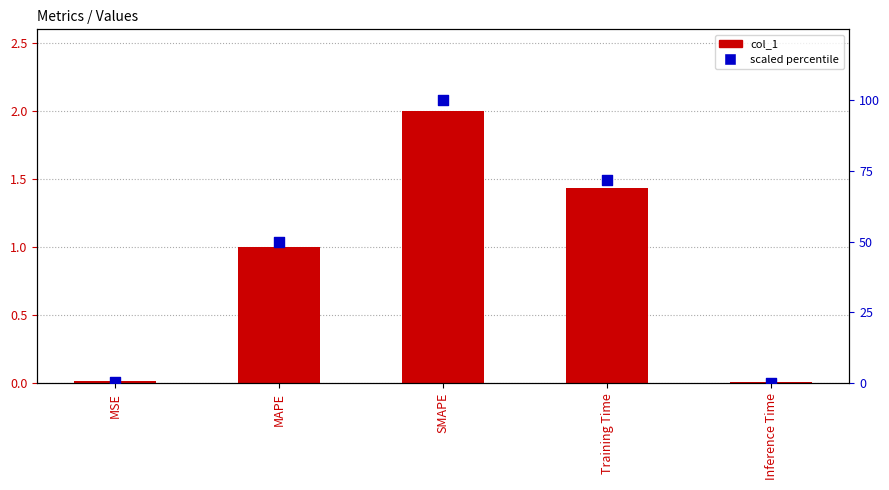

Is the value of scaled percentile at Inference Time greater than the value of col_1 at SMAPE?

No